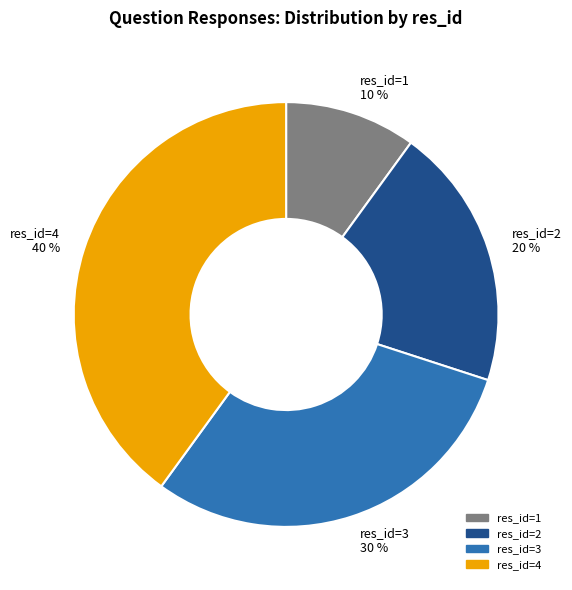

Is the sum of res_id=3 30 % and res_id=1 10 % greater than half?

No